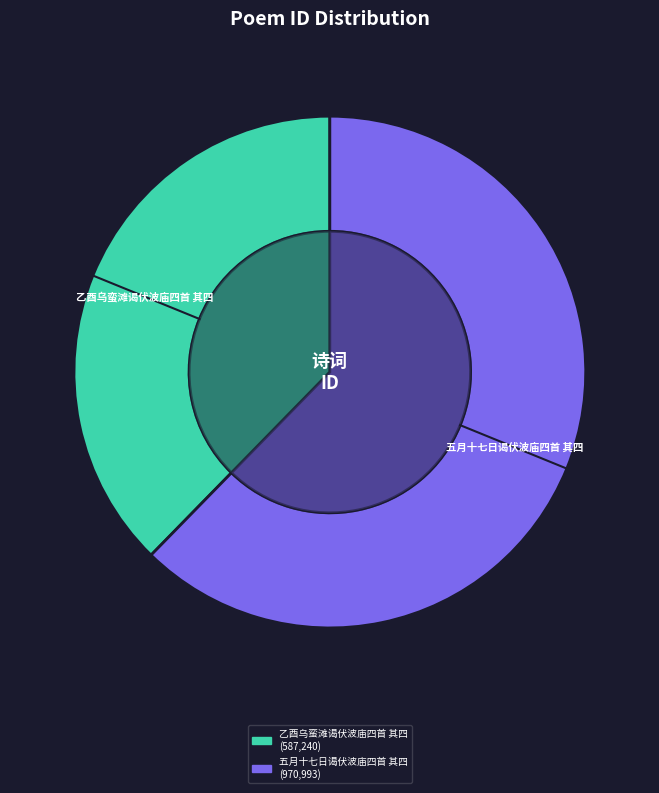

To the nearest percent, what is the average slice percentage?

50%